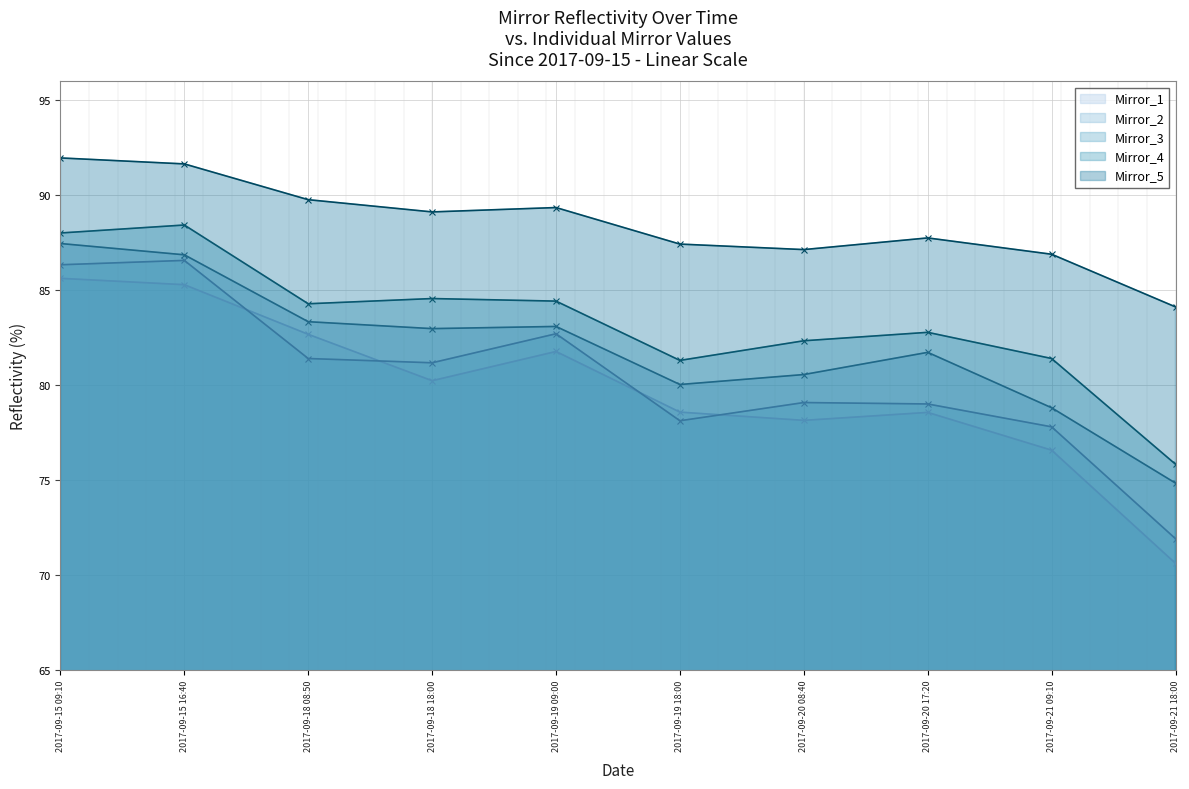

What position from the right is 2017-09-21 18:00?

1